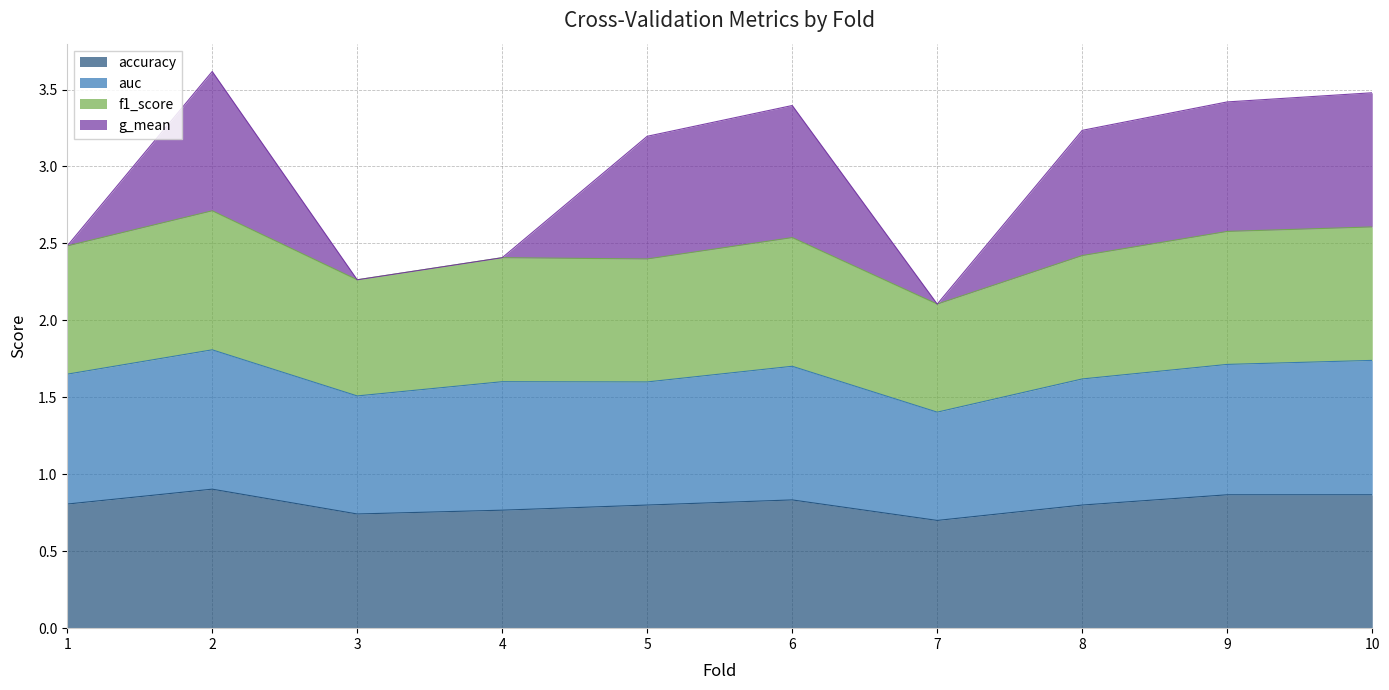

Count the f1_score values in the range 2 to 3.

10